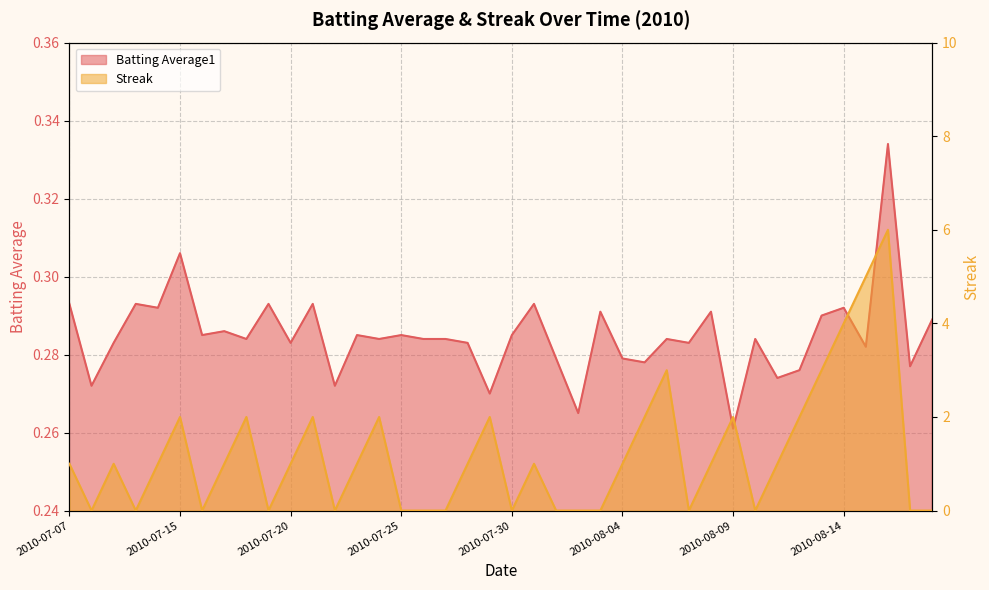

Is it true that Batting Average1 equals 0.1 at 2010-07-08?

False